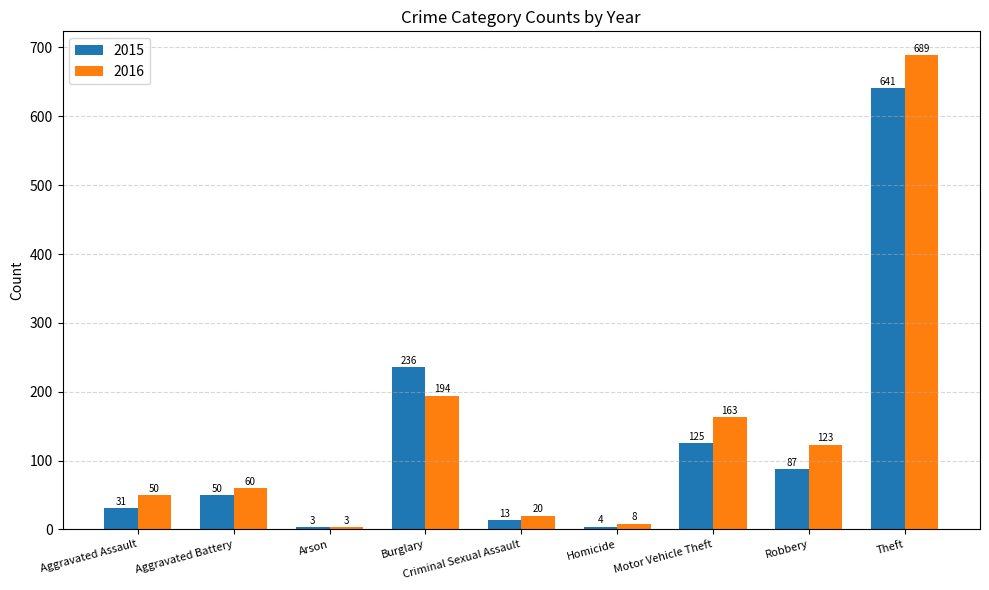

Which label corresponds to the largest value in the chart?

Theft